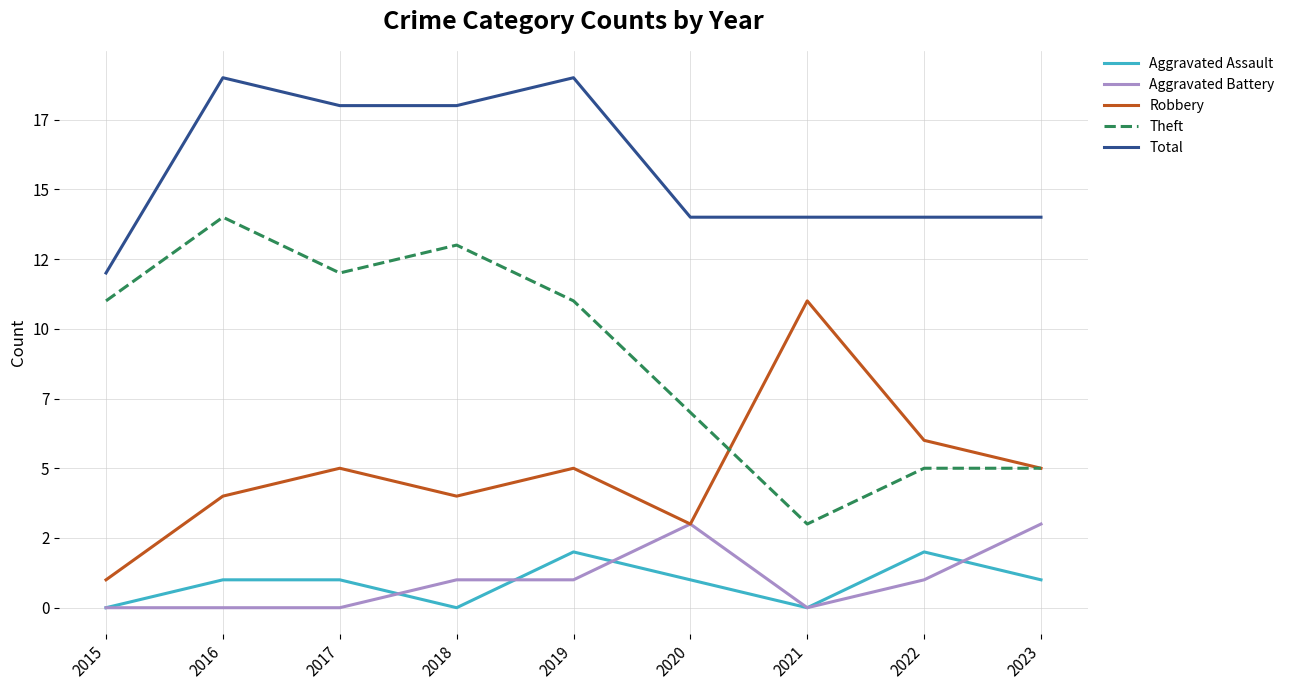

Which category has the highest value in the Robbery series?

2021